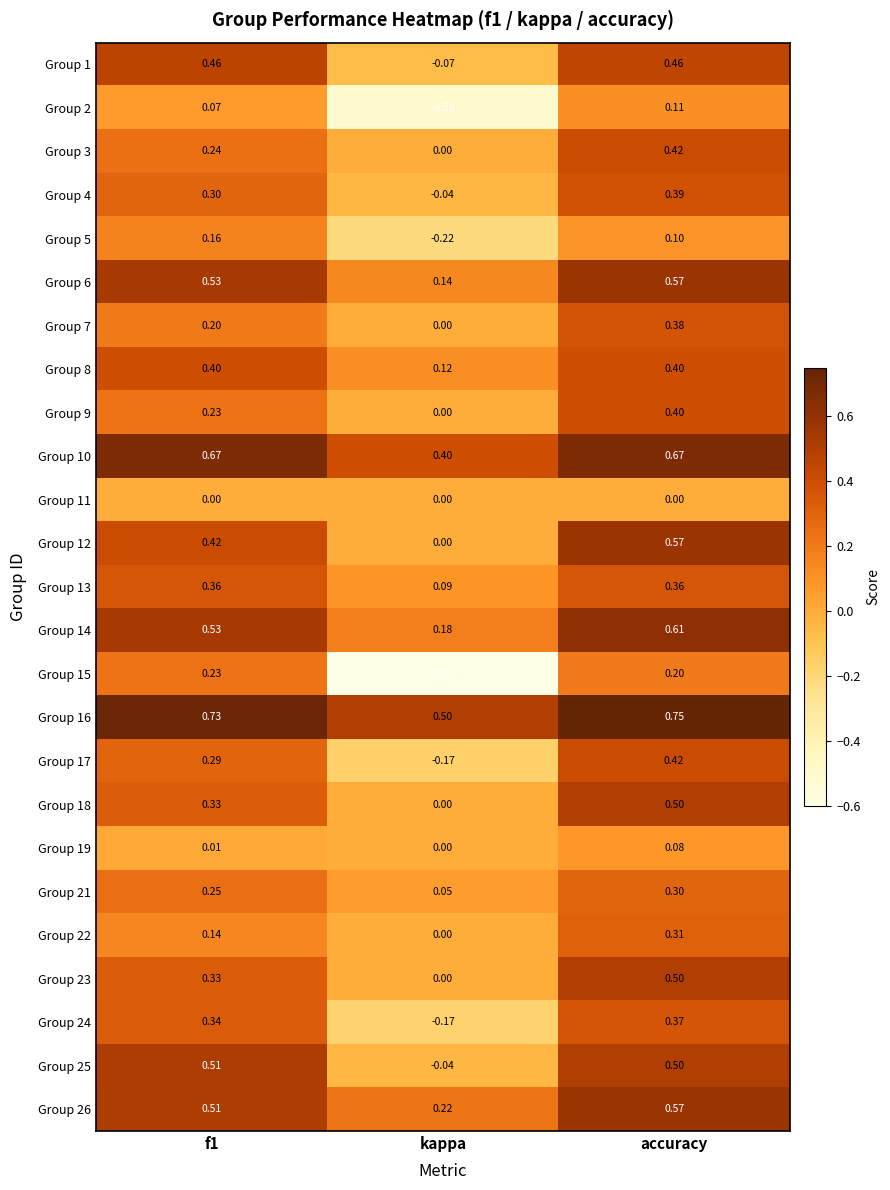

Where is Group 6 nearest to the value 0?

kappa